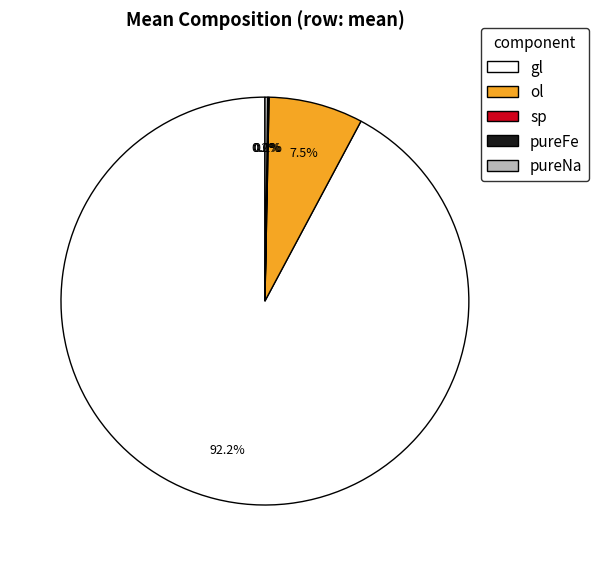

Does any single category account for the majority?

Yes